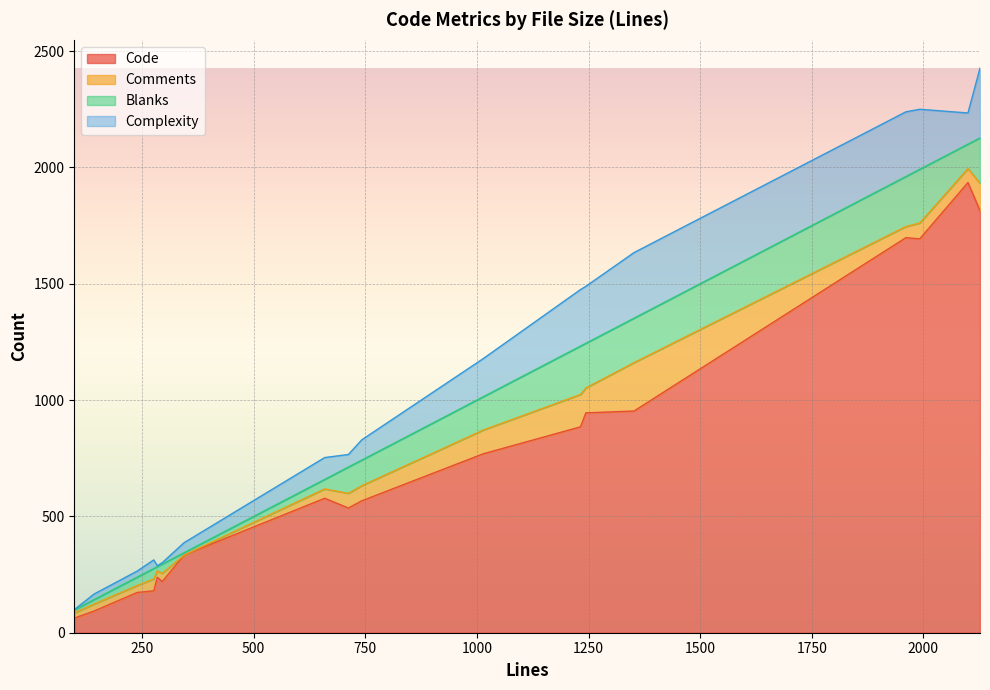

Which series has the largest total across all categories?

Code